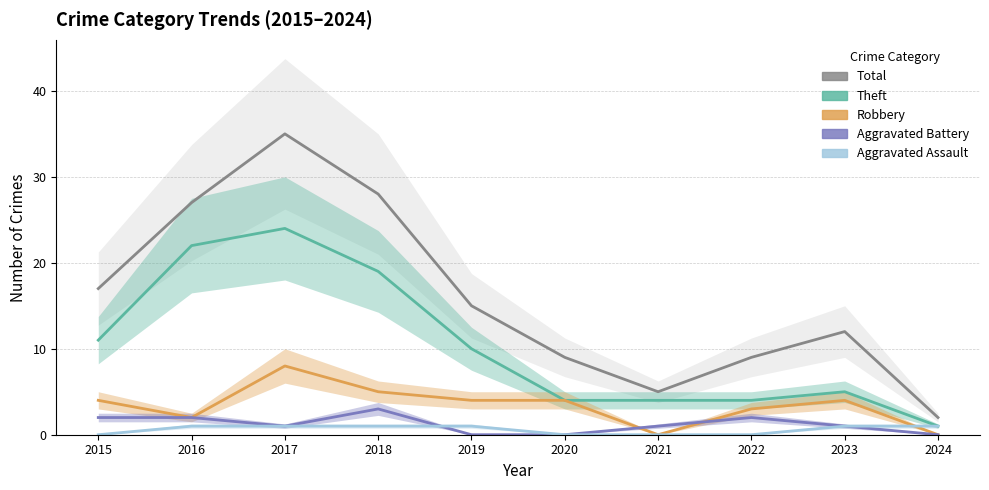

What is the total value across all series at 2019?

30